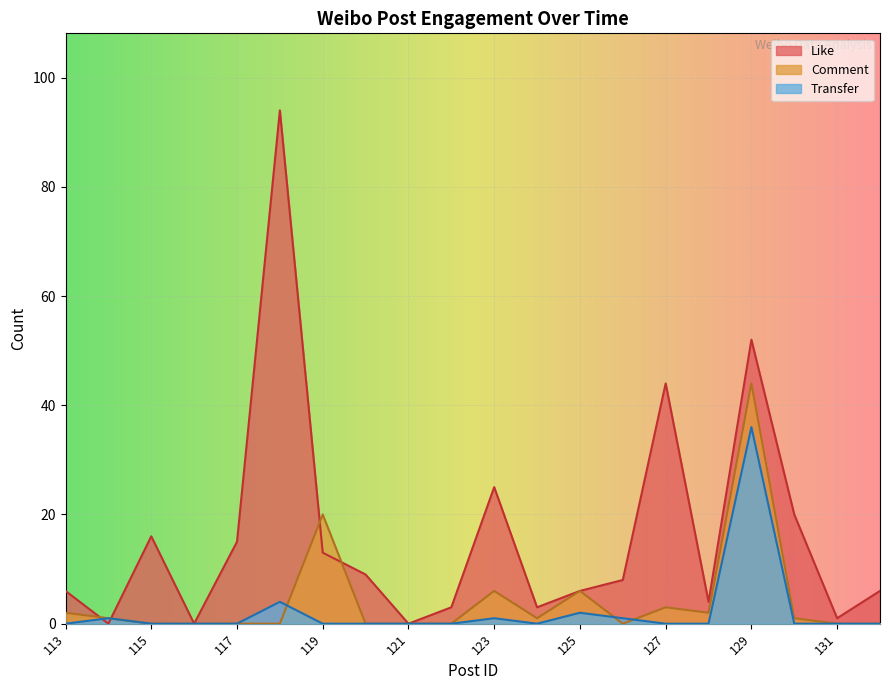

What are all the series names shown in the legend?

Like, Comment, Transfer